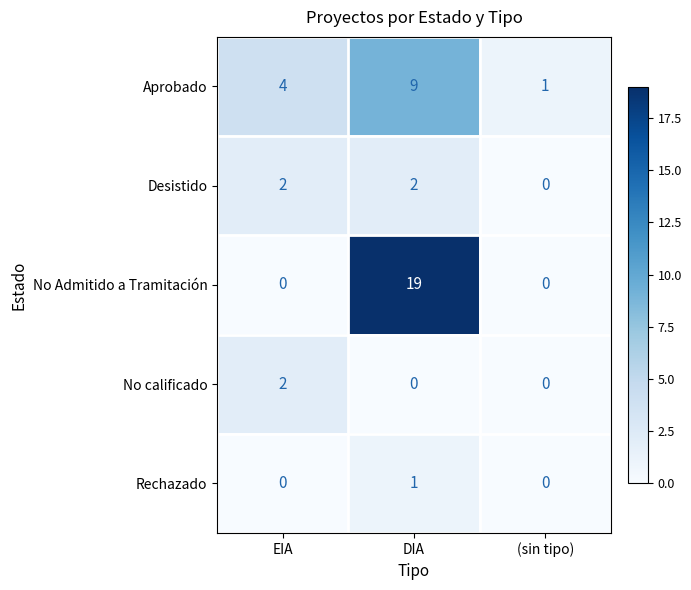

Reading left to right, extract all data points from this chart.

Aprobado: 4	9	1
Desistido: 2	2	0
No Admitido a Tramitación: 0	19	0
No calificado: 2	0	0
Rechazado: 0	1	0